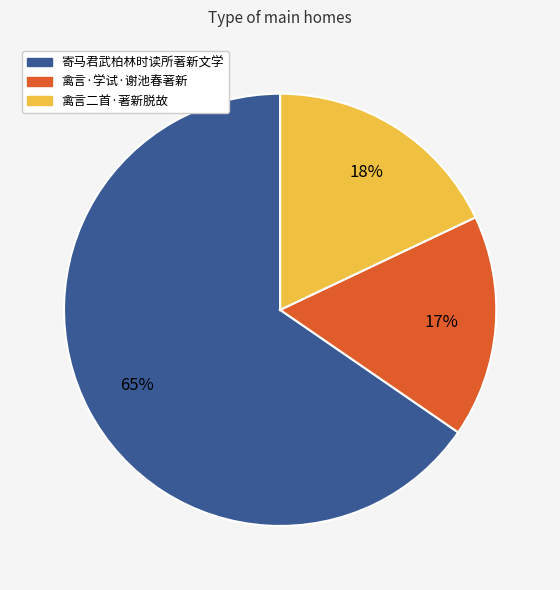

Does 寄马君武柏林时读所著新文学 account for over 50% of the chart?

Yes